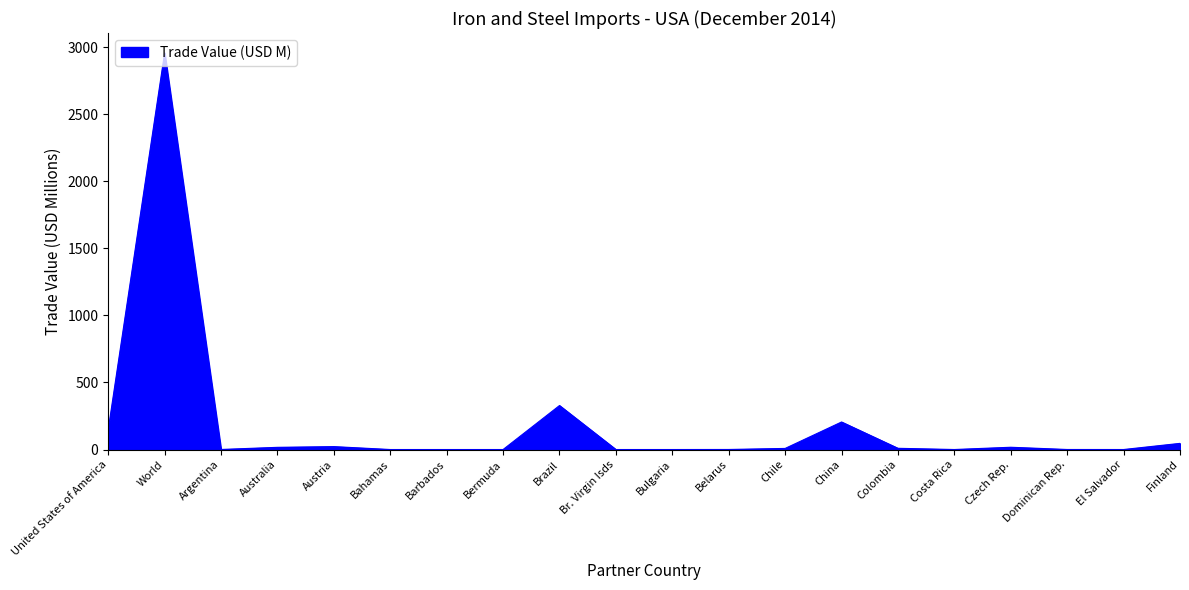

What position from the right is Finland?

1